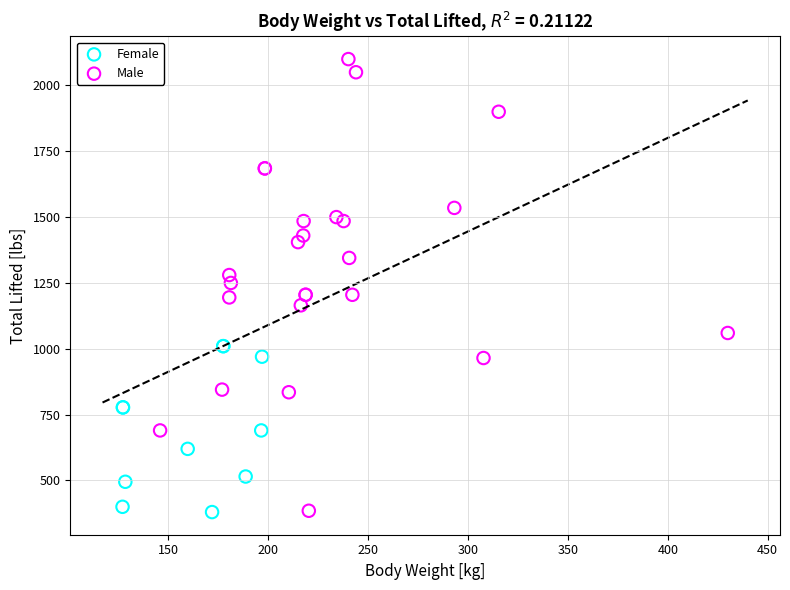

Which series has the widest spread of Y values?

Male